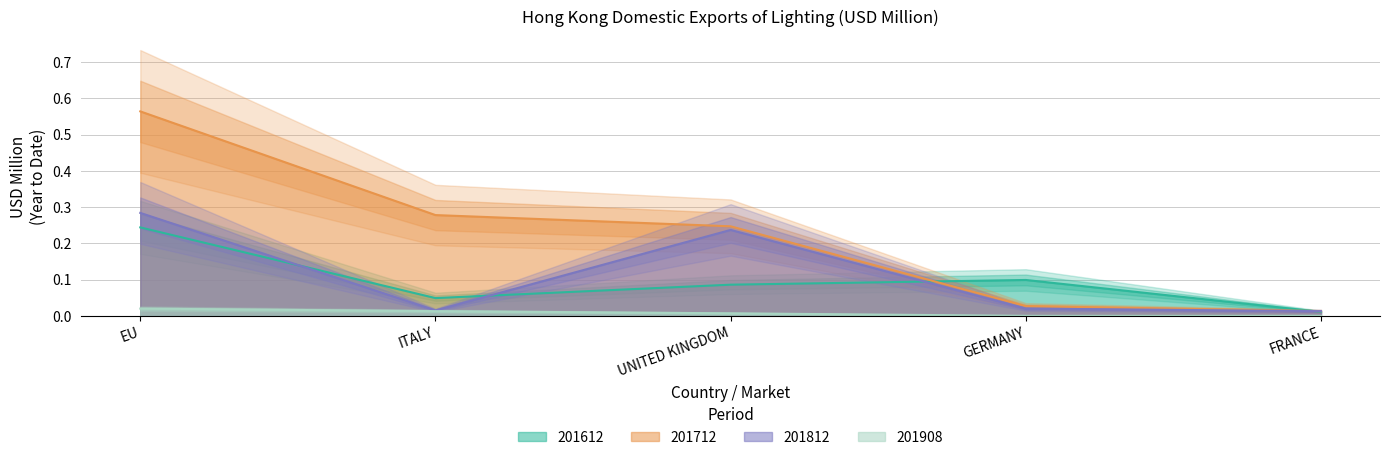

What is the difference between the 201612 values at UNITED KINGDOM and FRANCE?

0.1